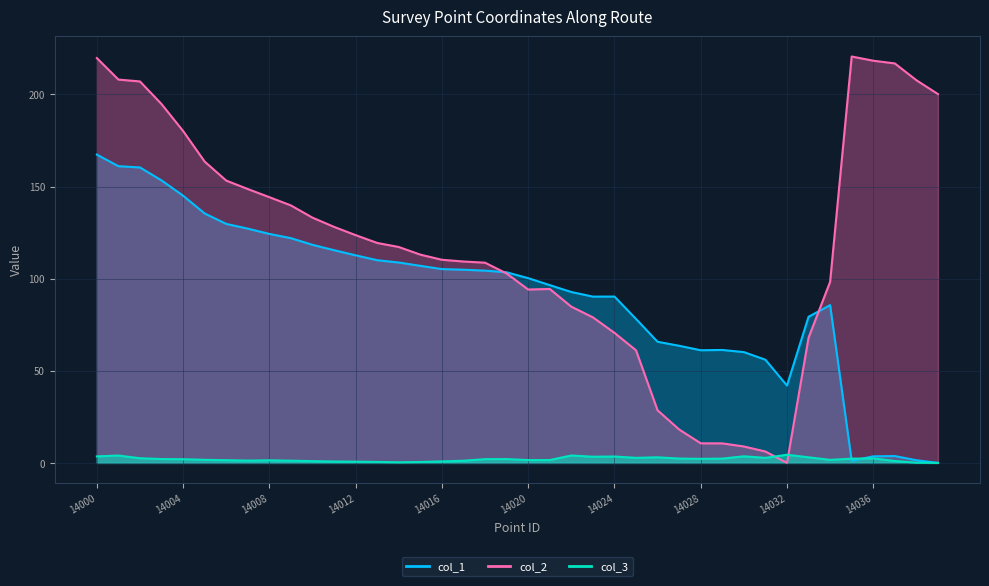

At which category is the sum across all series the highest?

14000